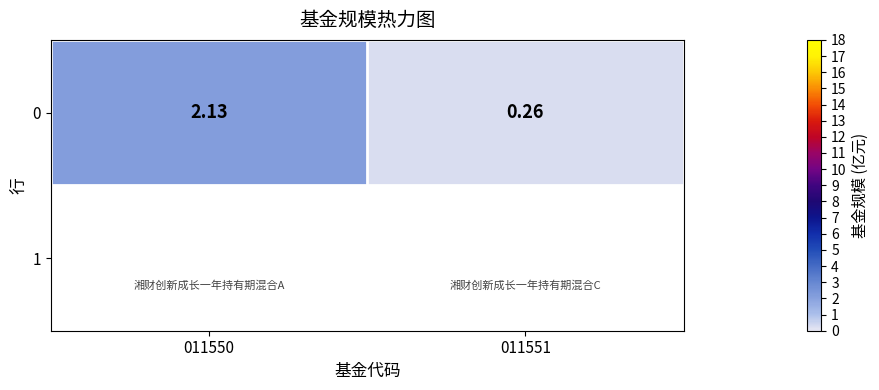

What is the change in value from 011550 to 011551?

-1.9